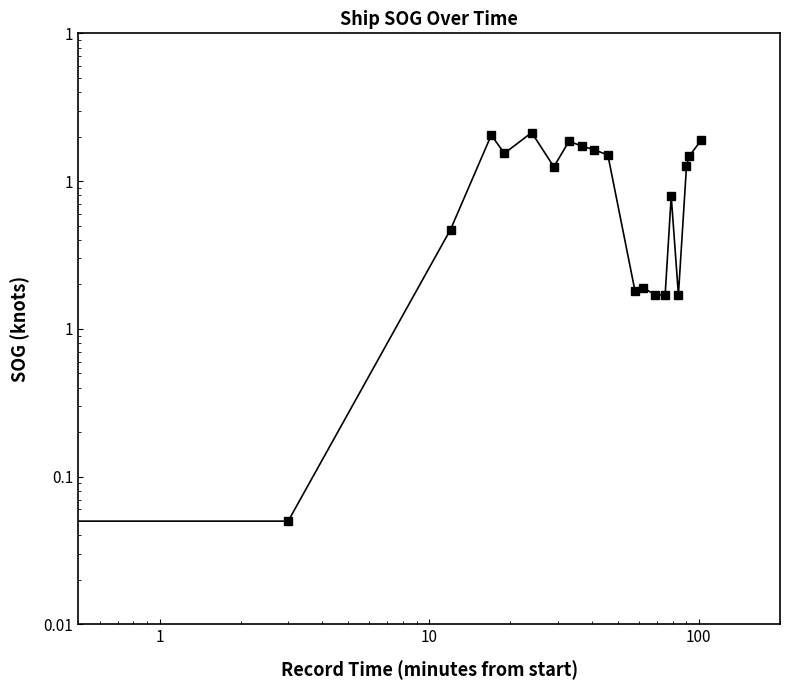

How many values are below 12?

9